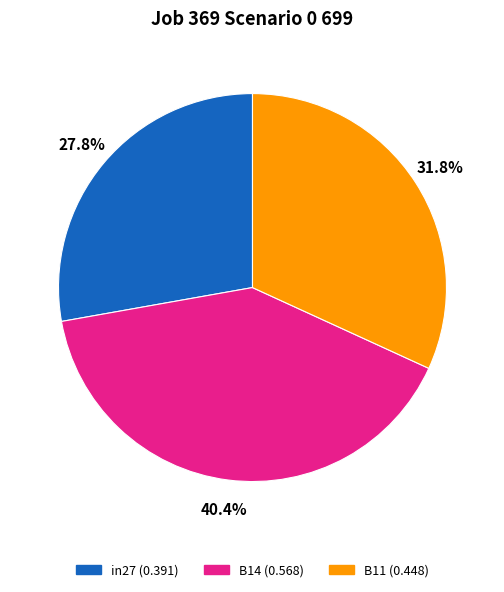

The B11 slice represents 32% of the pie. True or false?

True